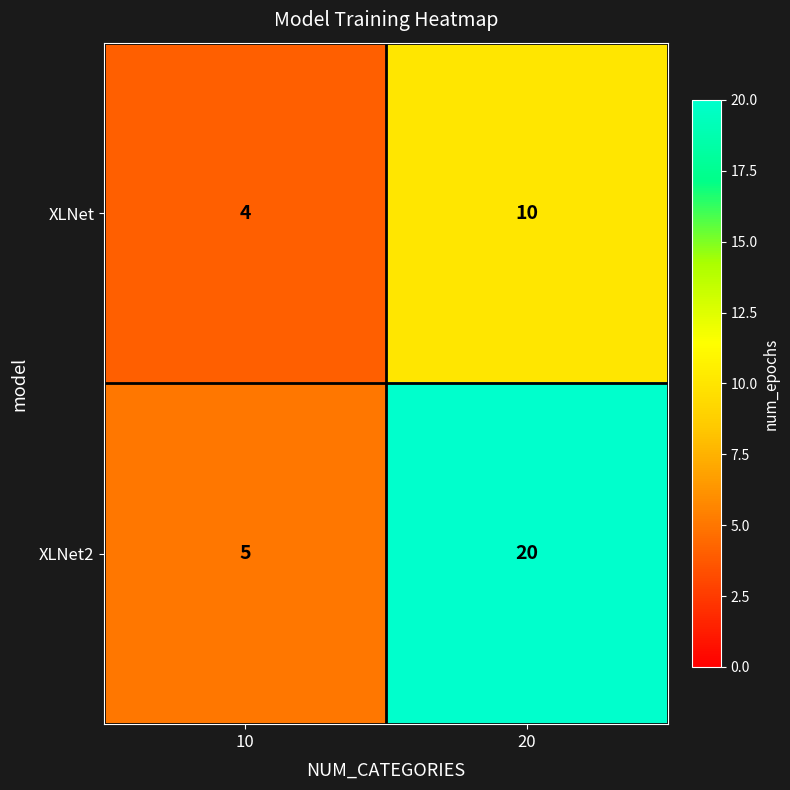

Reading right to left, what are all the values shown in this chart?

XLNet: 20=10	10=4
XLNet2: 20=20	10=5